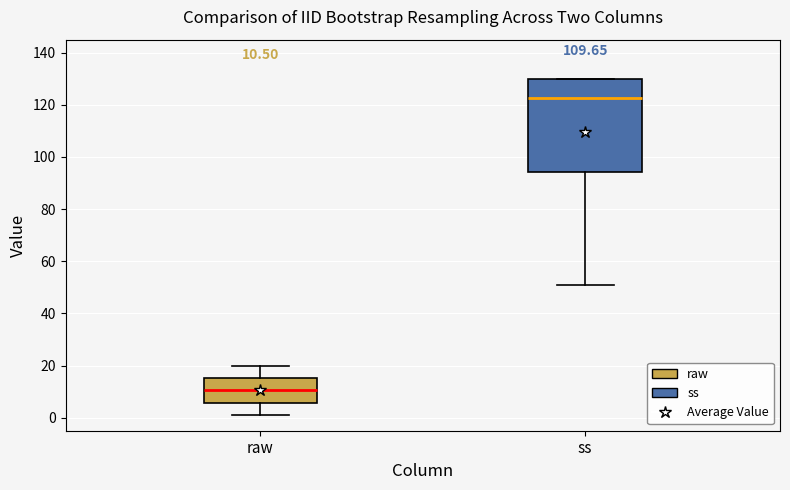

Which box's median line is the lowest?

raw